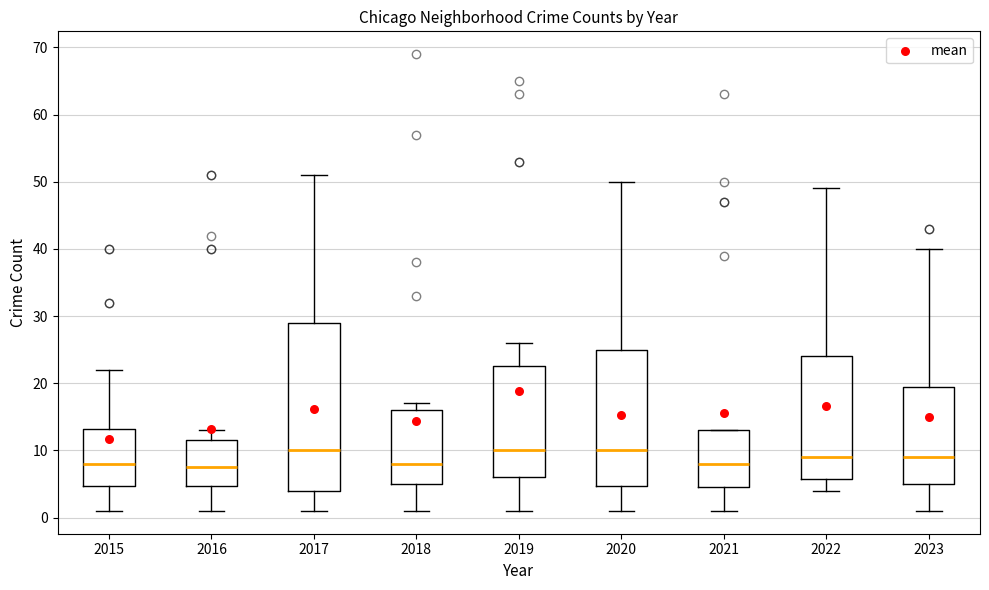

Comparing the boxes themselves (not the whiskers), which one is the tallest?

2017